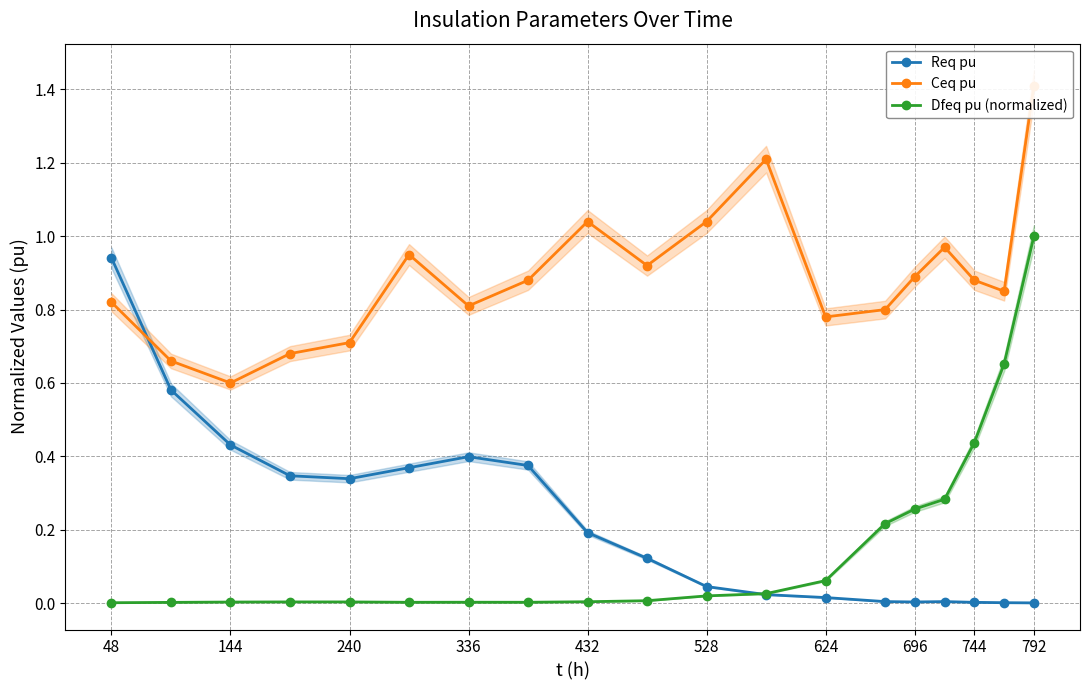

What is the sum of all Dfeq pu (normalized) values?

3.0